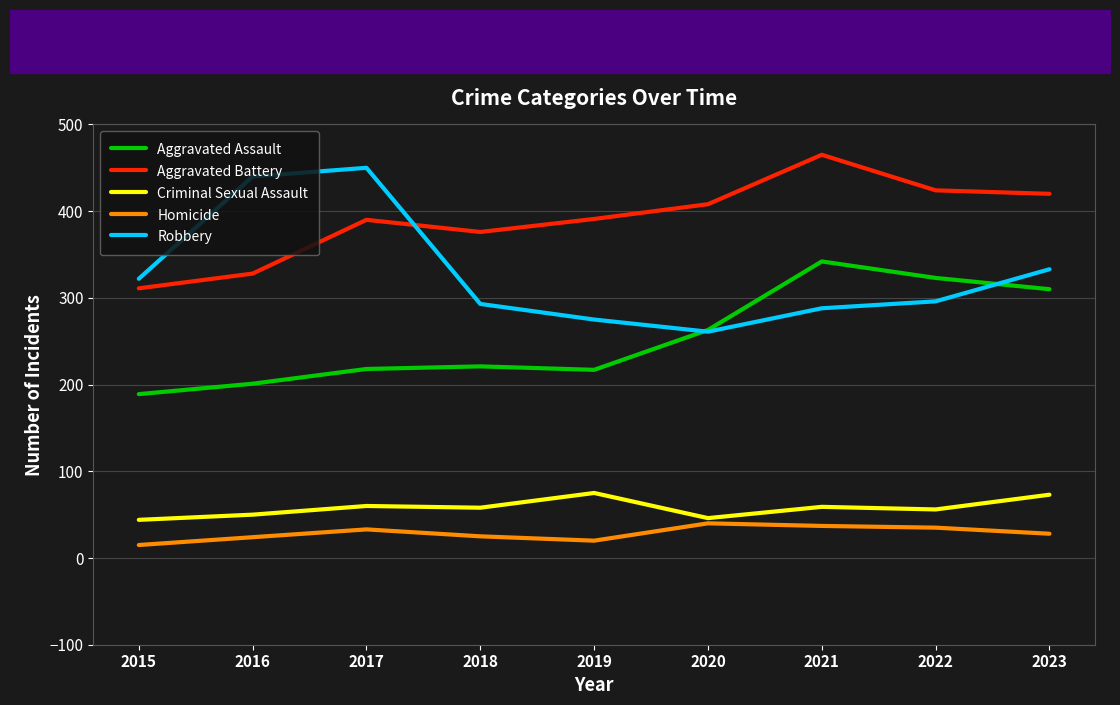

Which series has the largest total across all categories?

Aggravated Battery